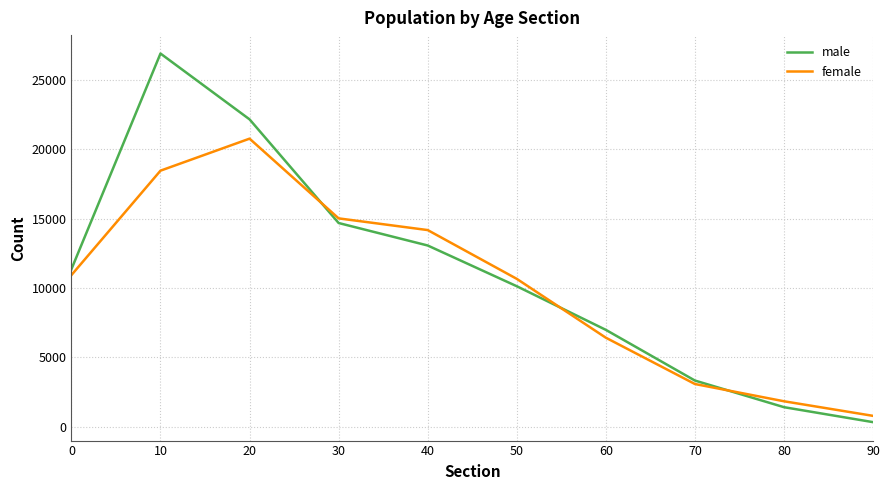

True or false: male has a value of 19137 at 0.

False